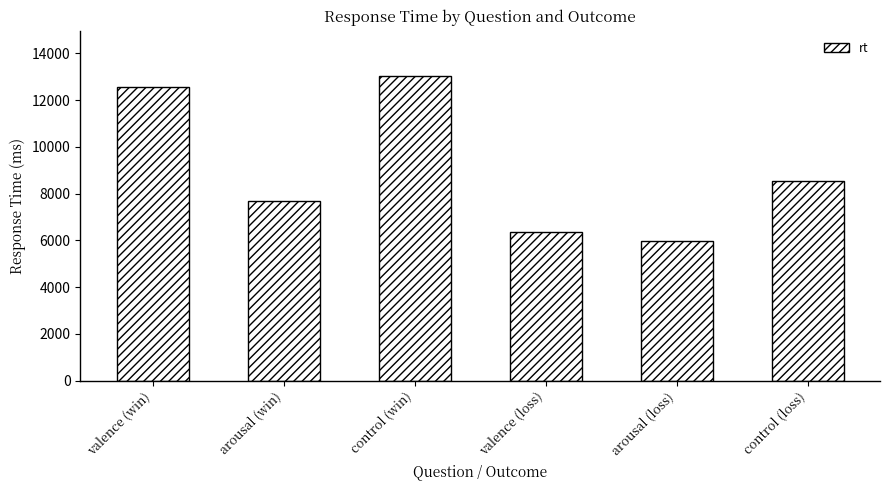

The value at control (loss) is 8541. True or false?

True